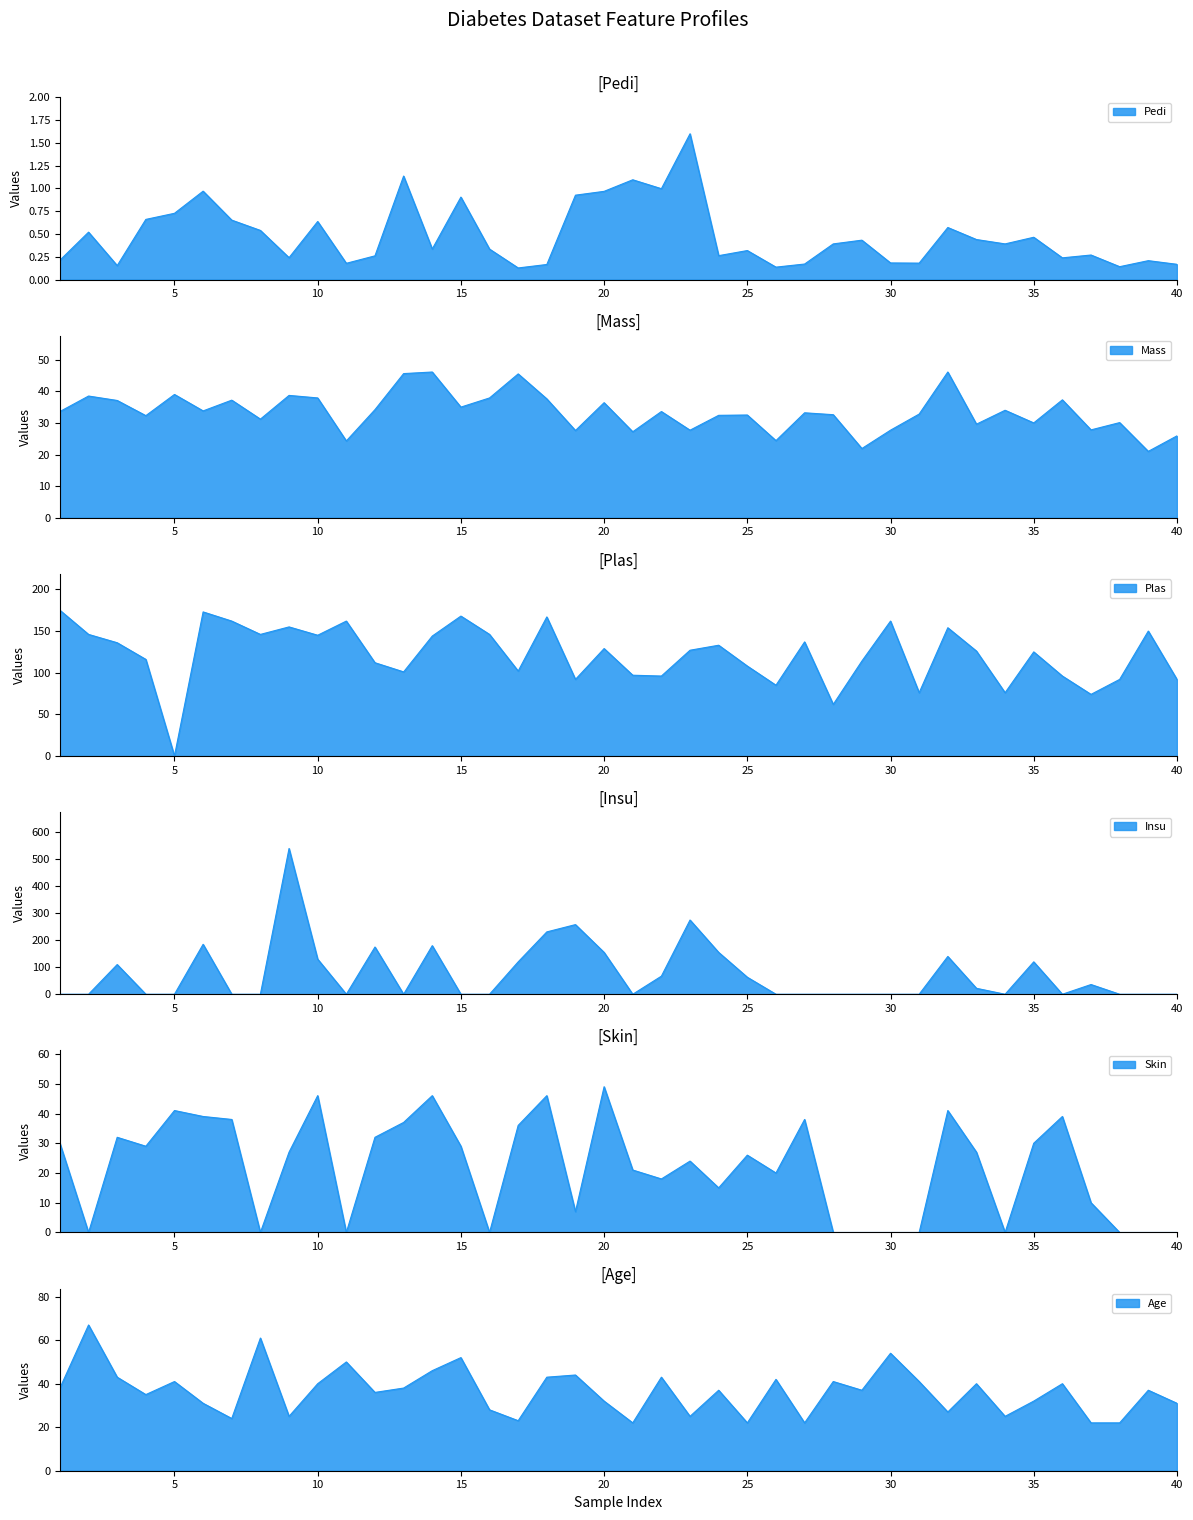

After their last crossing, which series has the higher values: Mass or Skin?

Mass